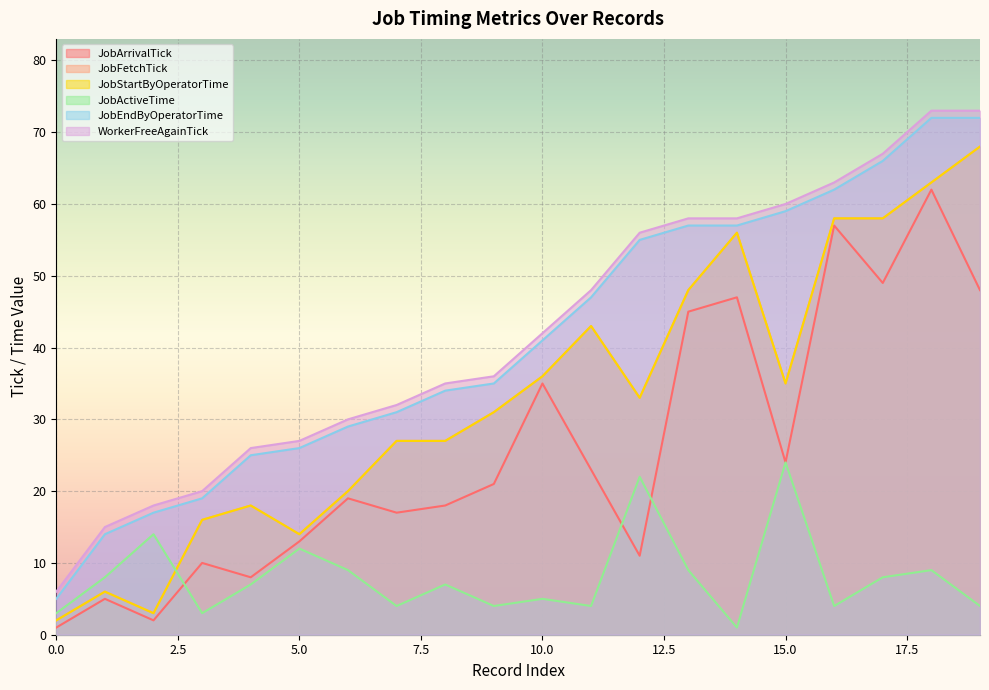

What is the sum of the JobArrivalTick values at 9 and 0?

22